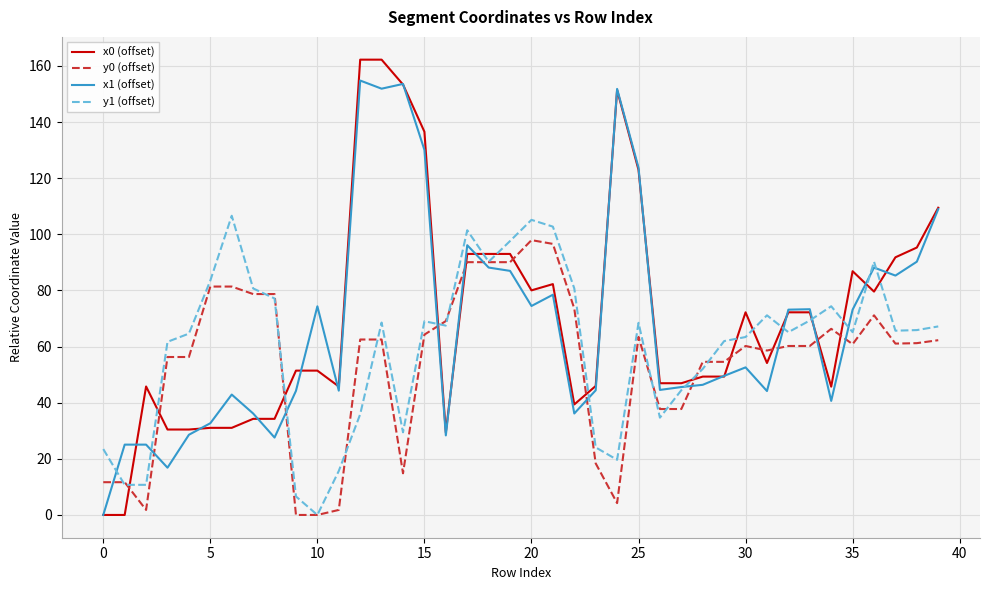

What is the maximum value for y1 (offset)?

106.6